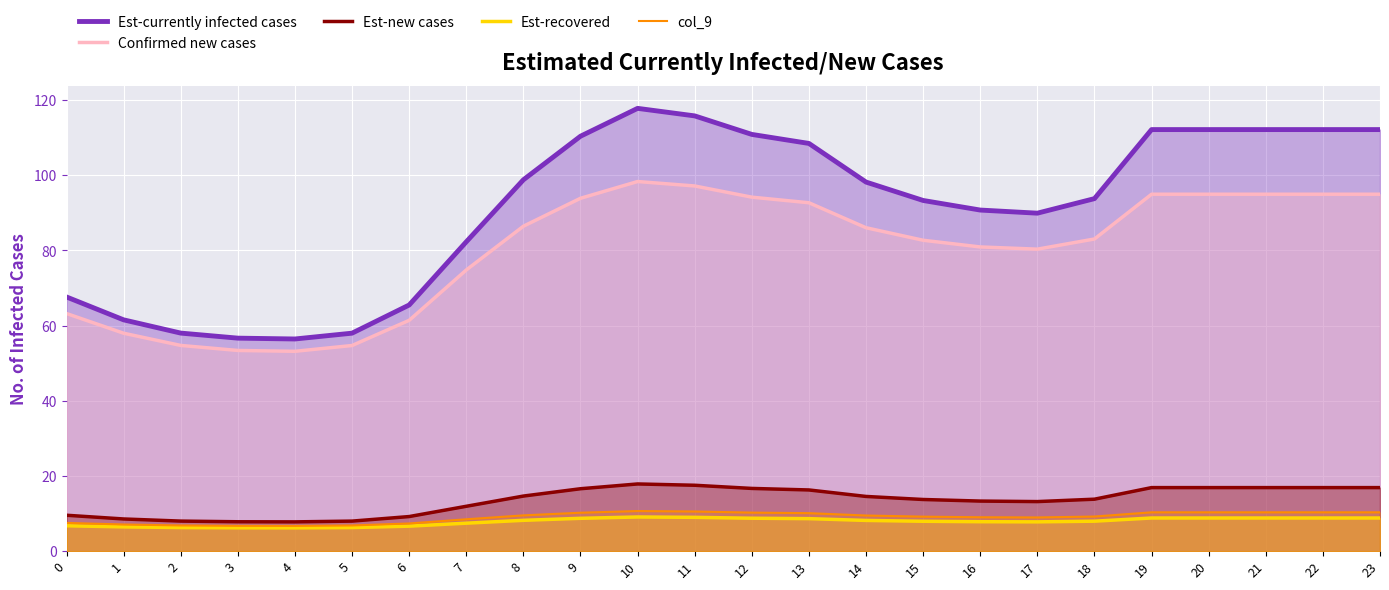

What is the value of the Est-recovered point at the 22nd from the left?

8.8